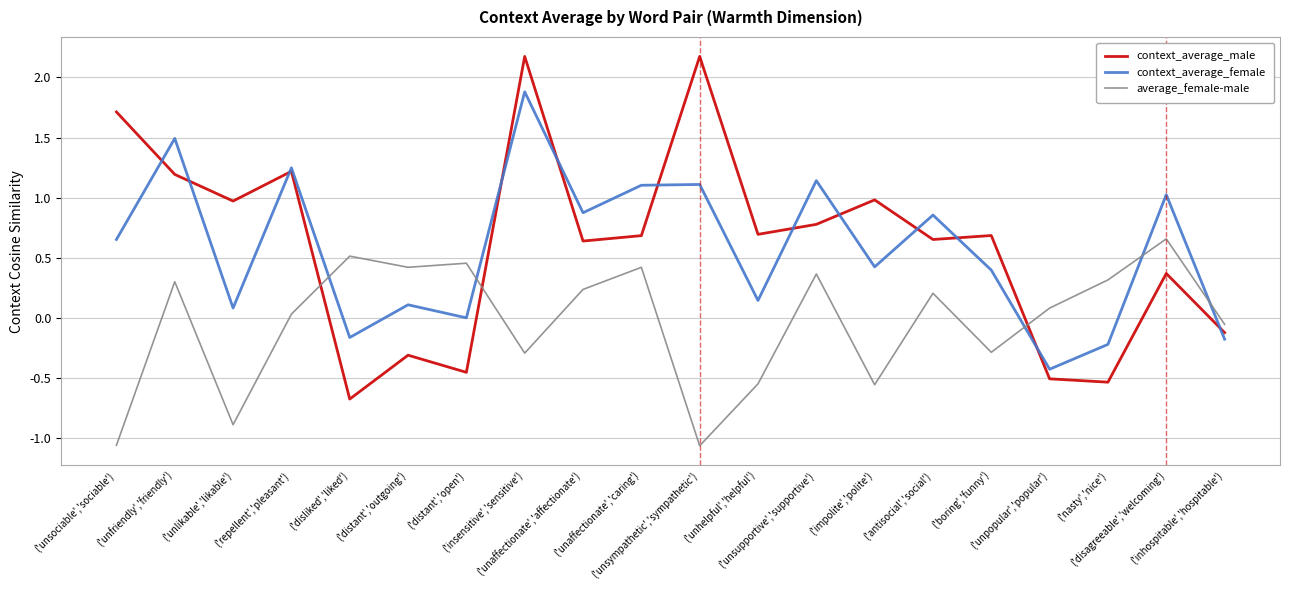

Which series has the largest range (max minus min)?

context_average_male